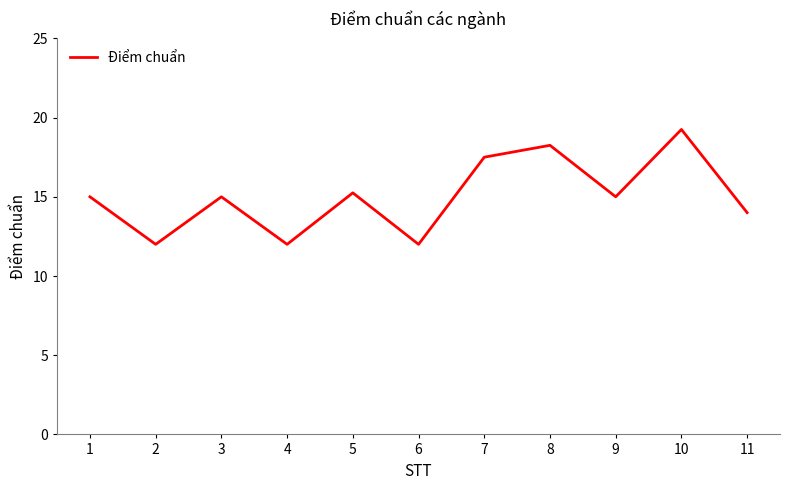

How many categories are shown in the chart?

11